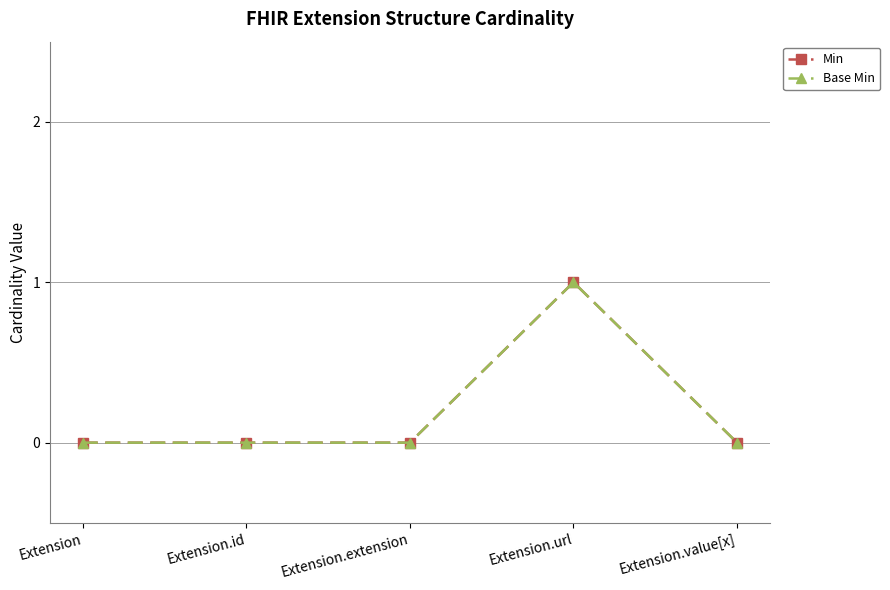

The value of Base Min at Extension is 0. True or false?

True